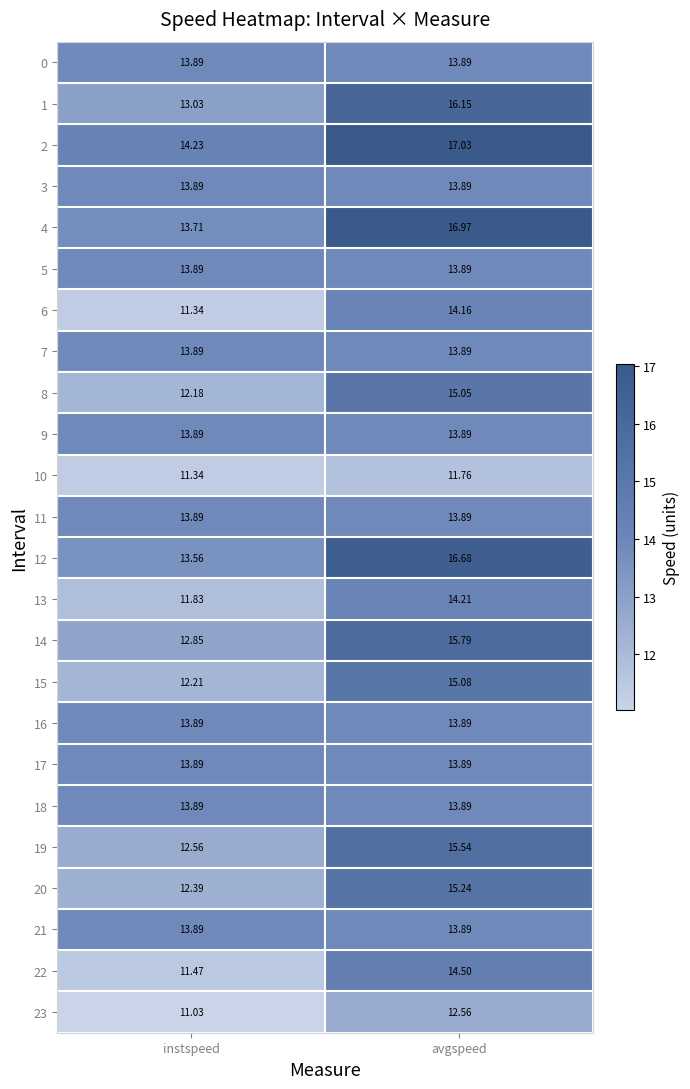

Is the value of 0 at instspeed greater than the value of 23 at instspeed?

Yes